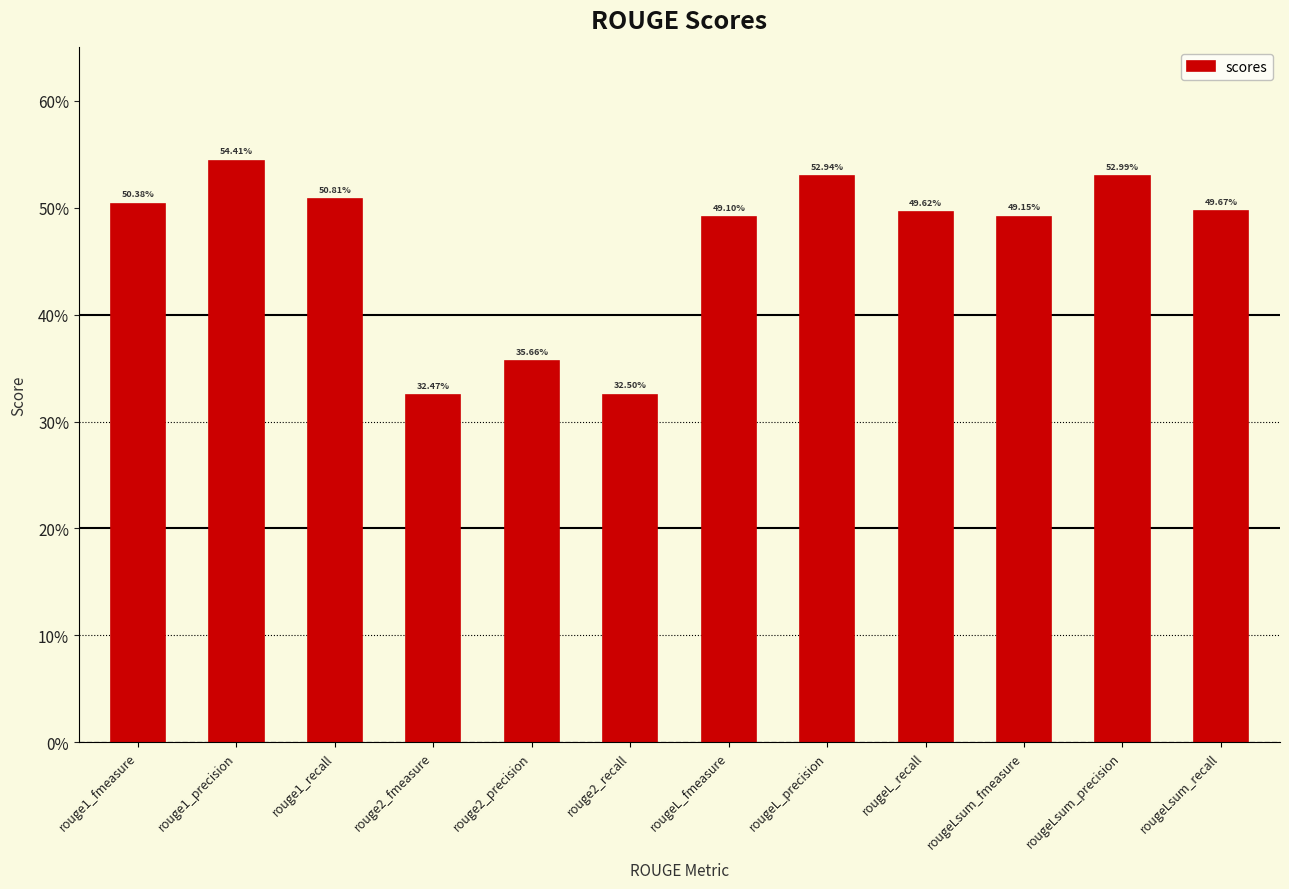

Does the chart contain any negative values?

No